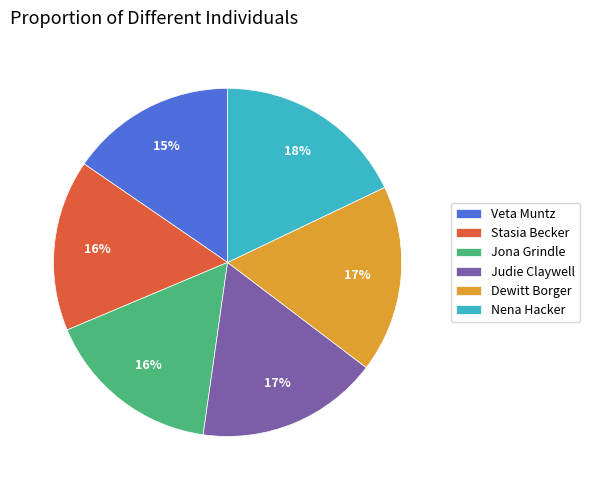

To the nearest percent, what percentage of the pie is Judie Claywell?

17%